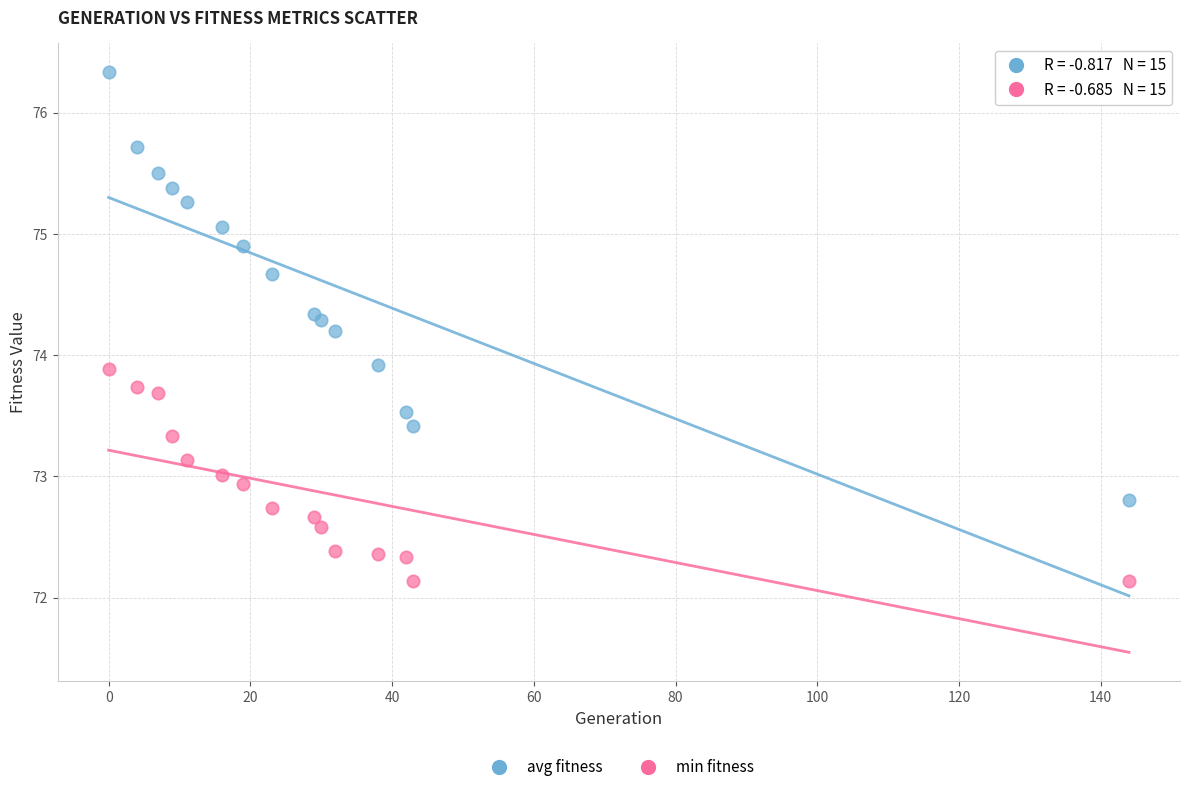

What is the X range (max minus min) for the scatter plot?

144.0